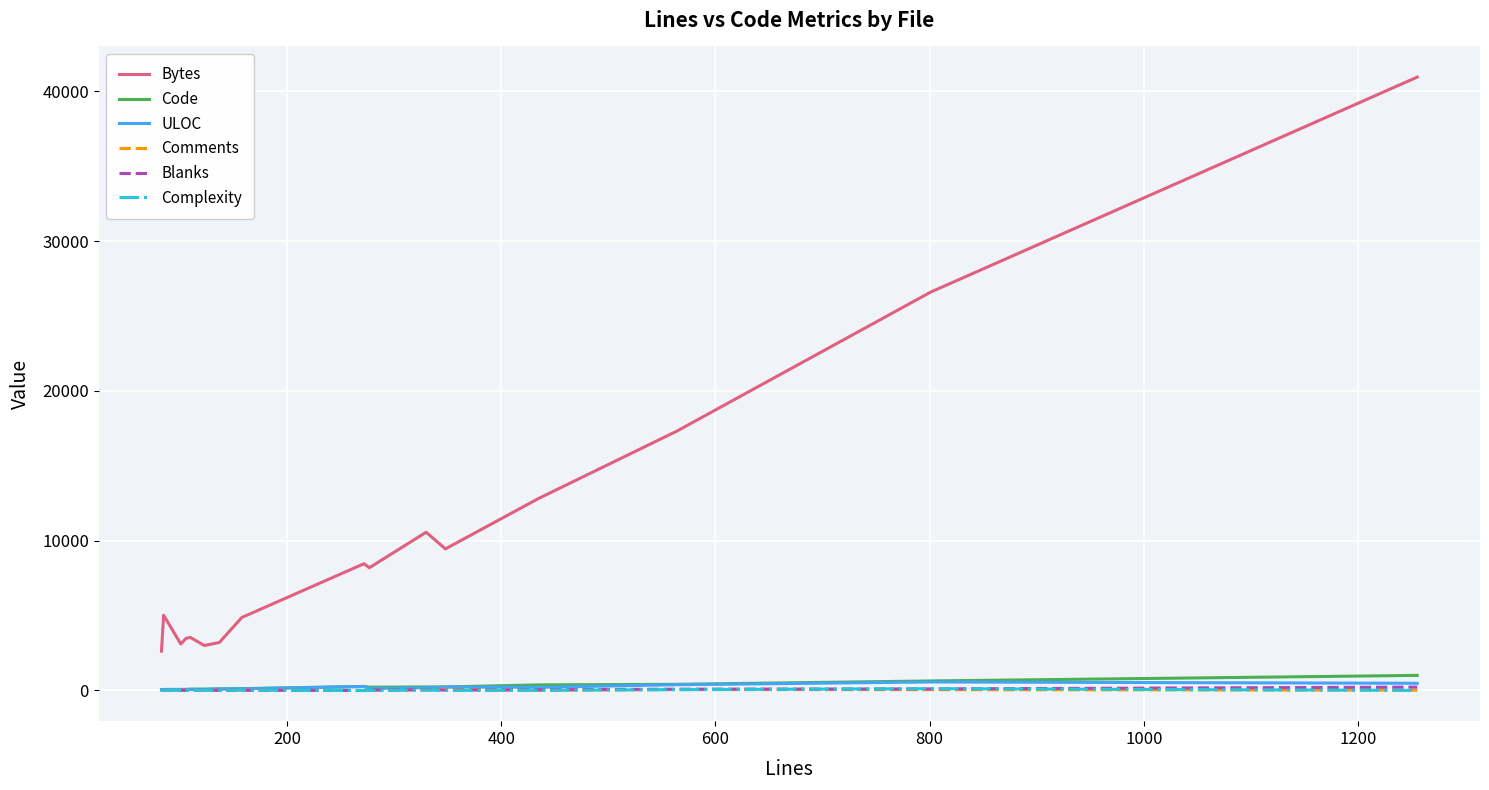

Which series has the largest range (max minus min)?

Bytes